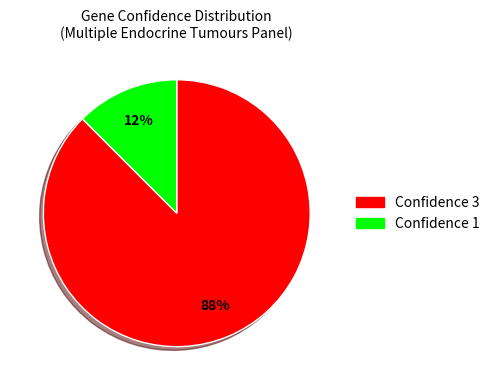

Rank the categories by value from highest to lowest.

Confidence 3, Confidence 1